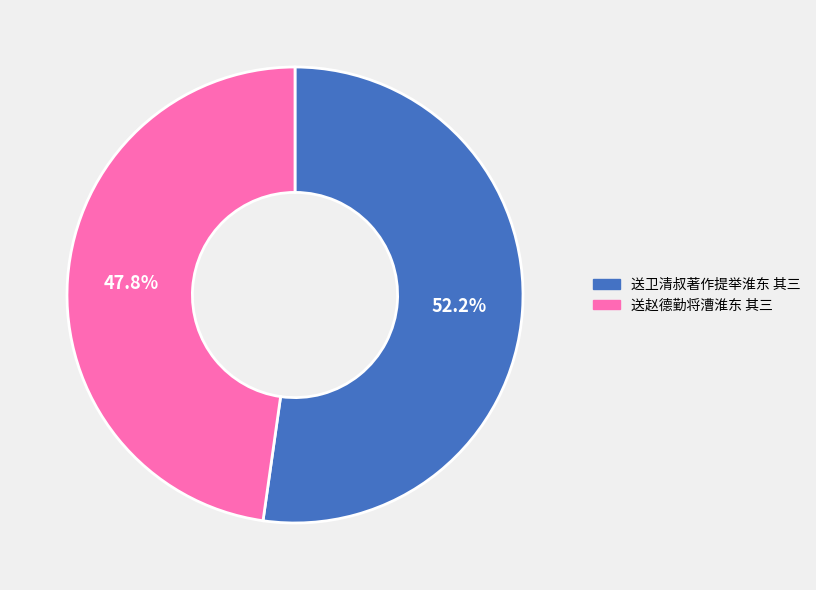

What is the largest slice in the pie chart?

送卫清叔著作提举淮东 其三